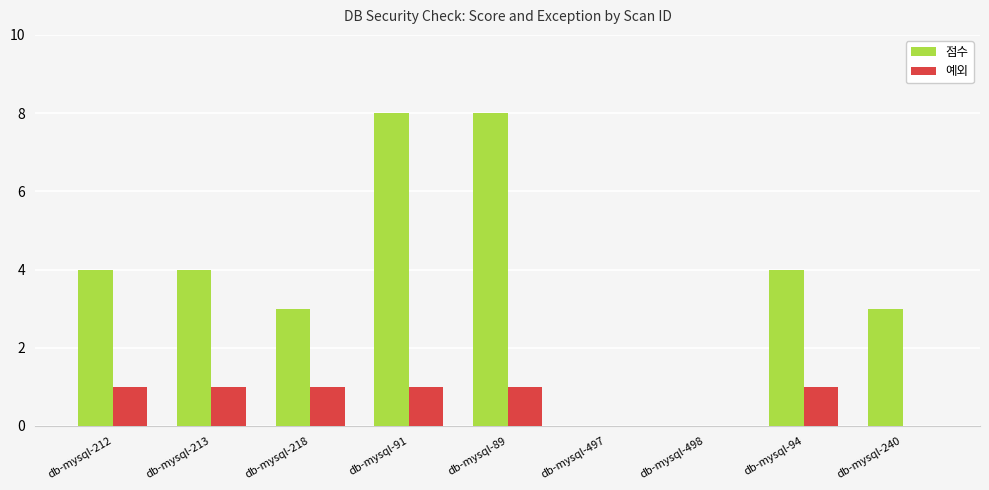

What is the sum of all 점수 values?

34